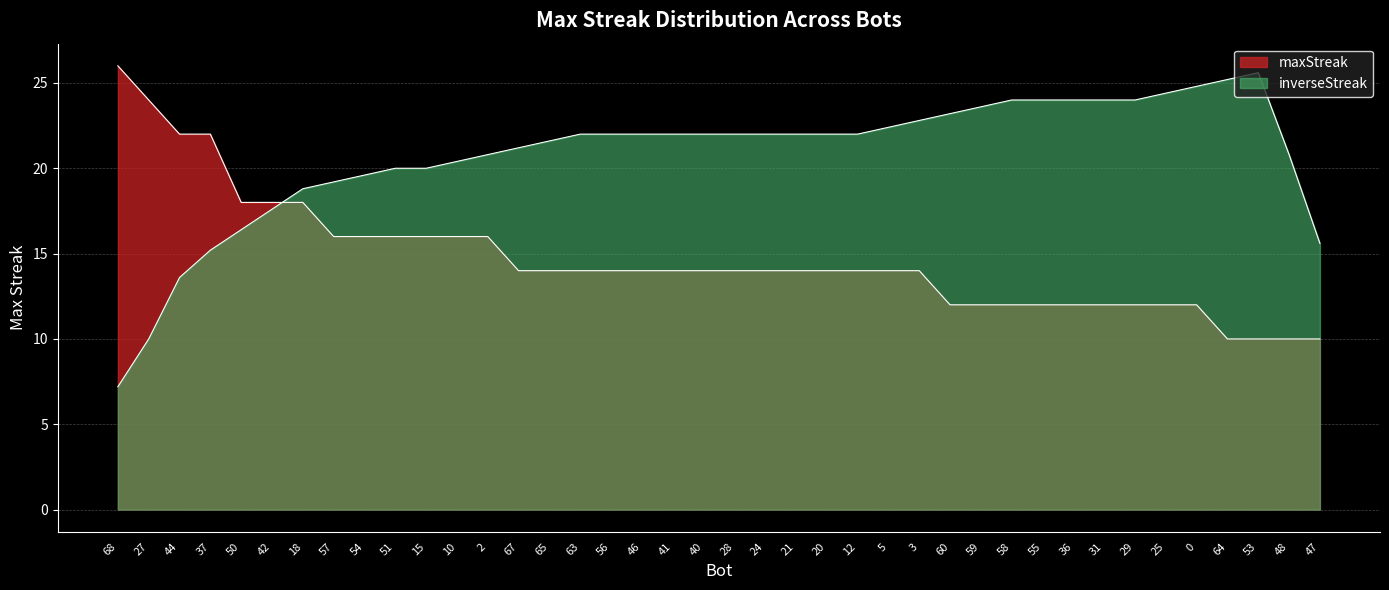

Reading left to right, extract all data points from this chart.

68=26	27=24	44=22	37=22	50=18	42=18	18=18	57=16	54=16	51=16	15=16	10=16	2=16	67=14	65=14	63=14	56=14	46=14	41=14	40=14	28=14	24=14	21=14	20=14	12=14	5=14	3=14	60=12	59=12	58=12	55=12	36=12	31=12	29=12	25=12	0=12	64=10	53=10	48=10	47=10